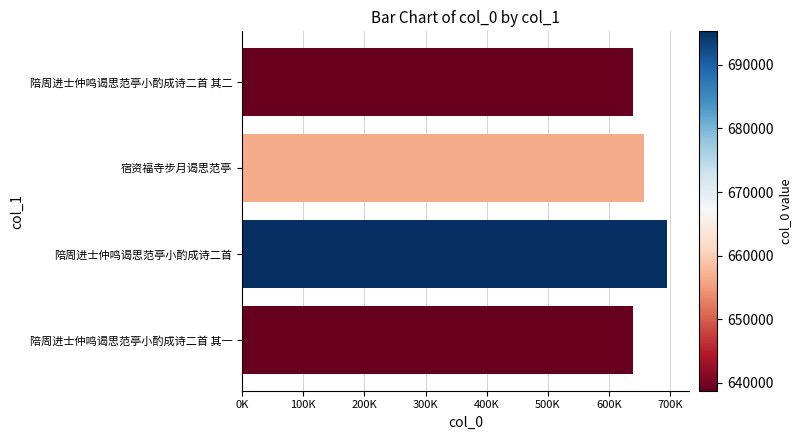

Which category has the highest value across all series?

陪周进士仲鸣谒思范亭小酌成诗二首